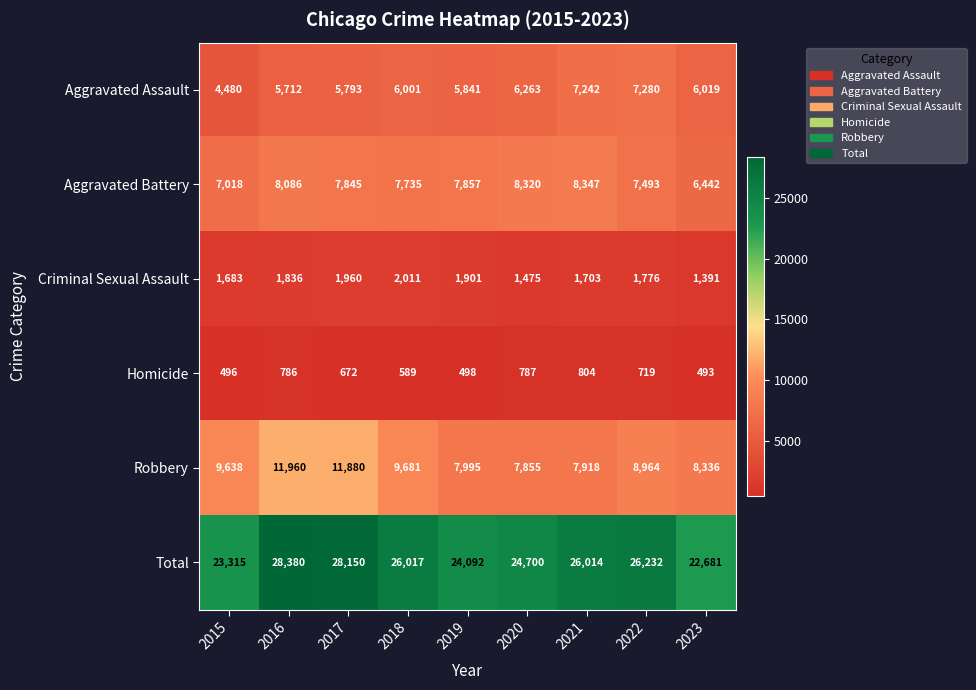

At 2017, list the series in order from smallest to largest.

Homicide, Criminal Sexual Assault, Aggravated Assault, Aggravated Battery, Robbery, Total